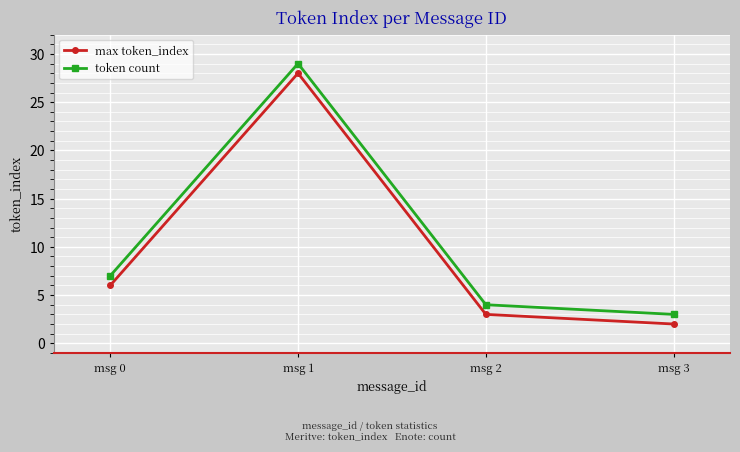

In token count, how many points are higher than both neighbors (excluding endpoints)?

1